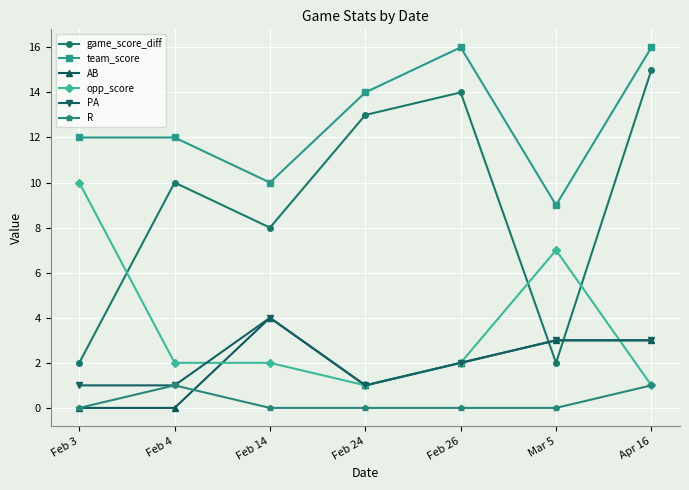

What position from the left is Feb 14?

3